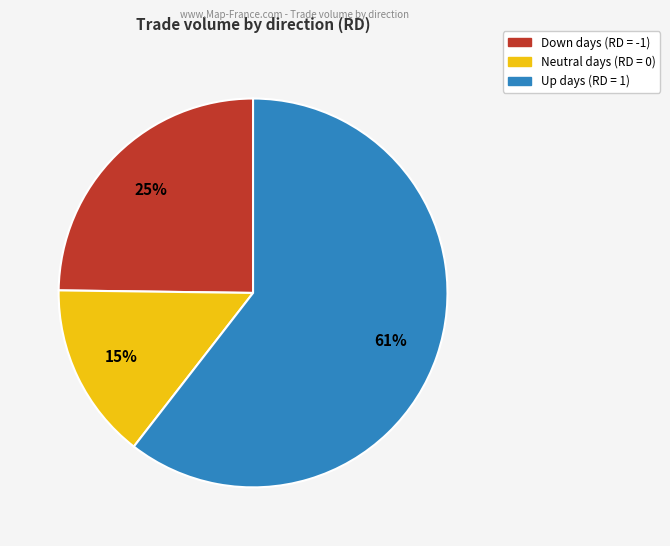

To the nearest percent, what is the difference between the largest and smallest slice percentages?

46%